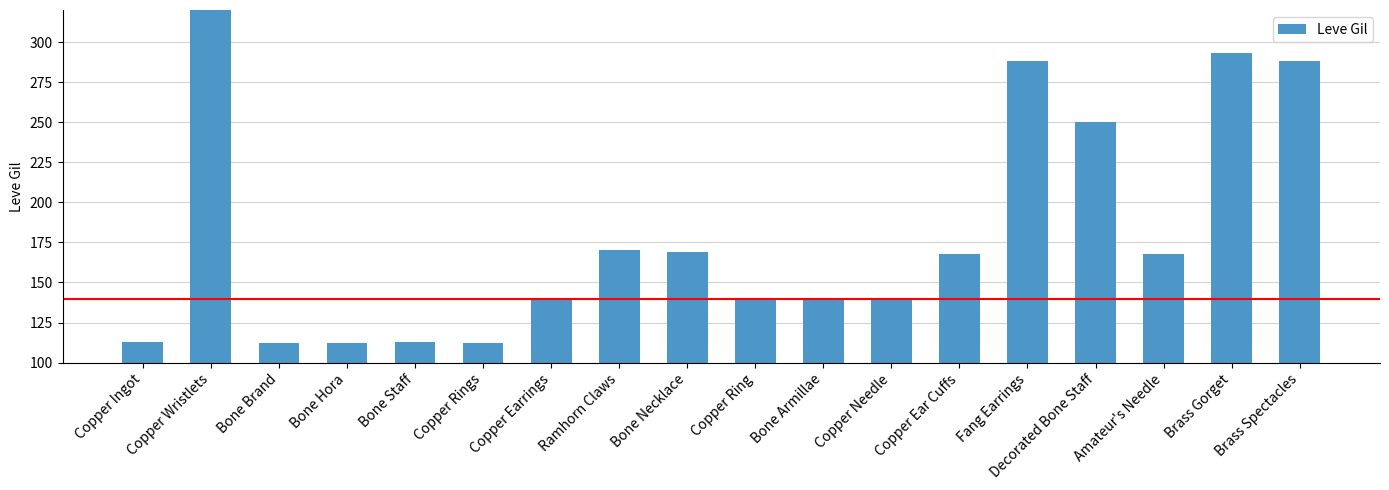

List the labels in order of value, largest first.

Copper Wristlets, Brass Gorget, Fang Earrings, Brass Spectacles, Decorated Bone Staff, Ramhorn Claws, Bone Necklace, Copper Ear Cuffs, Amateur's Needle, Bone Armillae, Copper Earrings, Copper Ring, Copper Needle, Copper Ingot, Bone Staff, Bone Brand, Bone Hora, Copper Rings